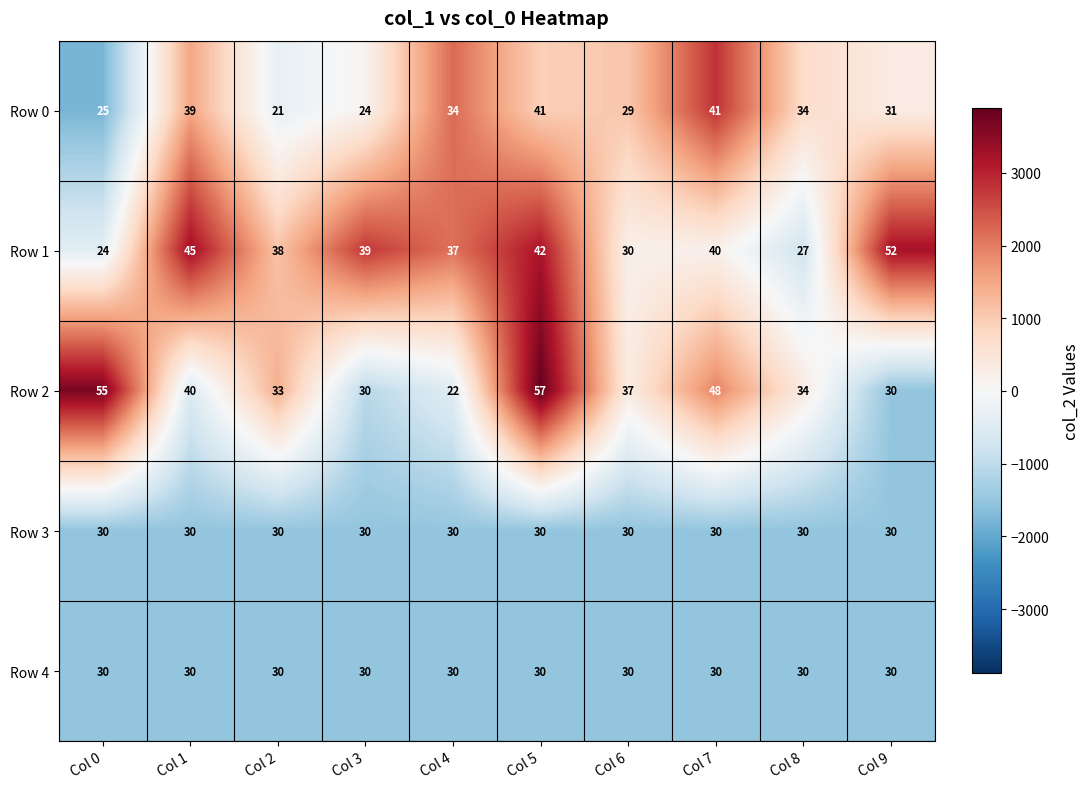

What is the minimum value shown in the chart?

21